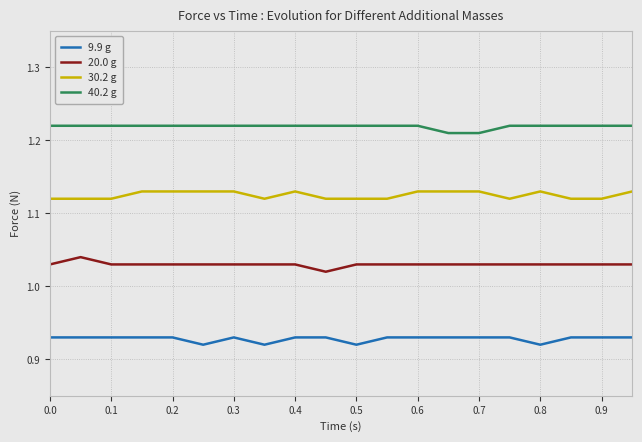

List the series in order of their overall mean, lowest first.

9.9 g, 20.0 g, 30.2 g, 40.2 g